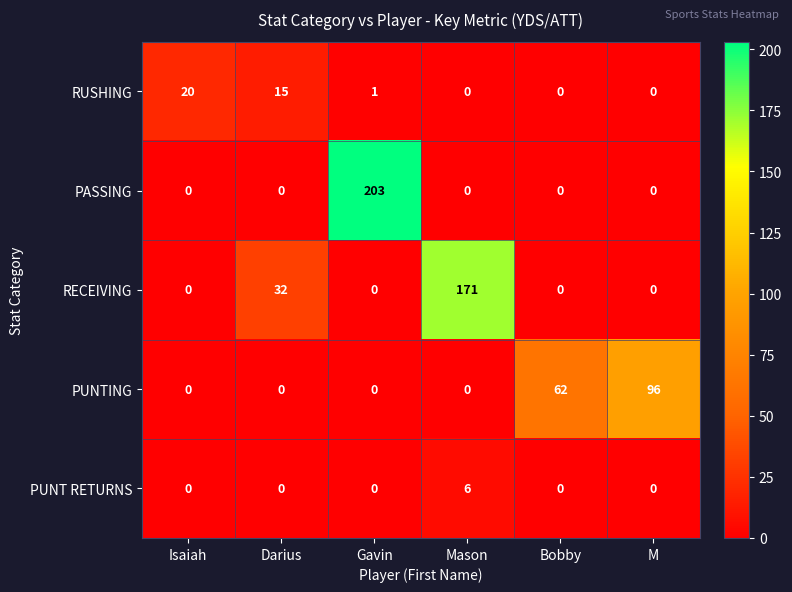

The PUNT RETURNS series shows 3 at Bobby. True or false?

False